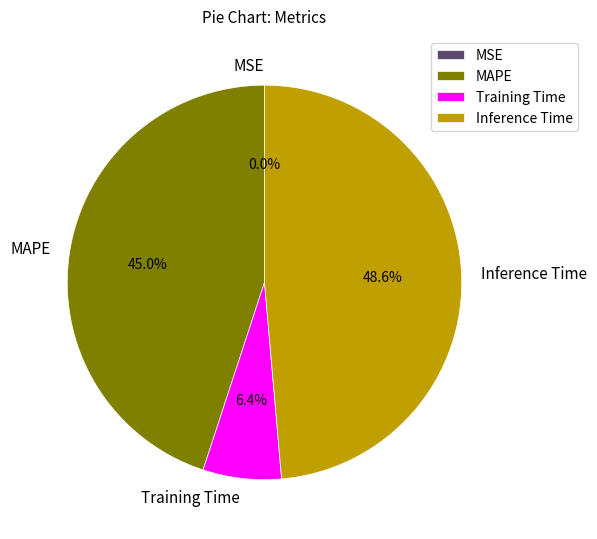

What is the ratio of the value at MAPE to the value at Inference Time?

0.9